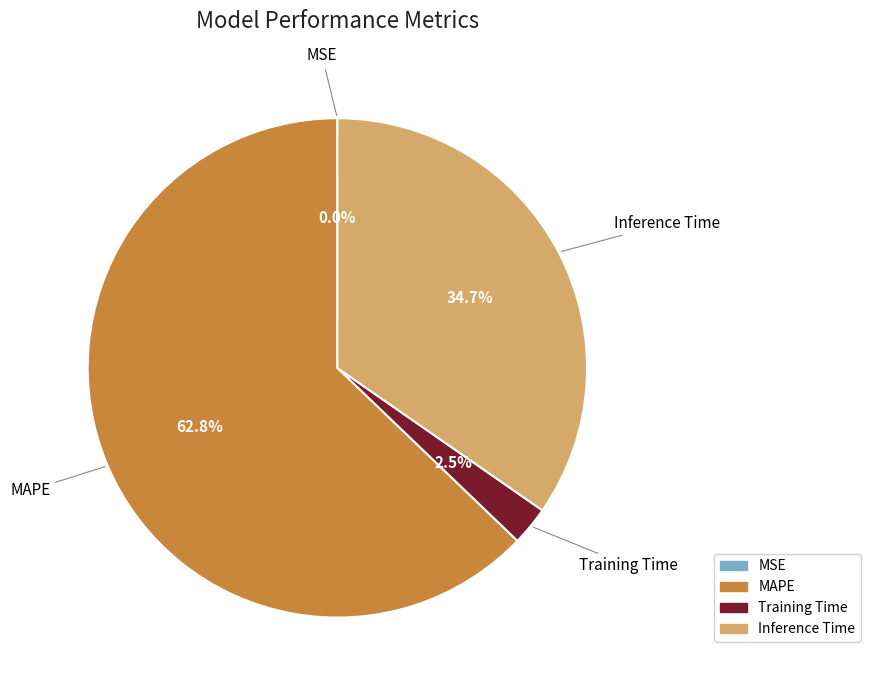

To the nearest percent, what is the combined percentage of Inference Time and Training Time?

37%